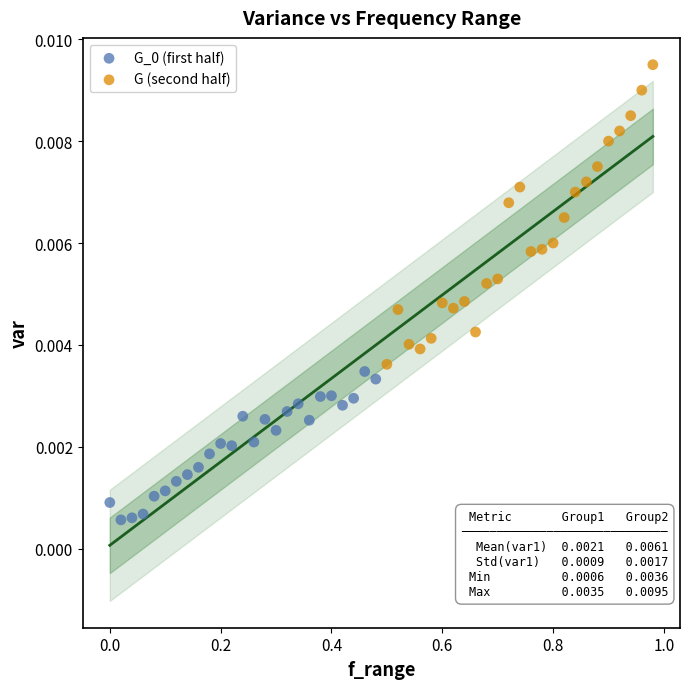

Which series has the largest Y range (max minus min)?

G (second half)